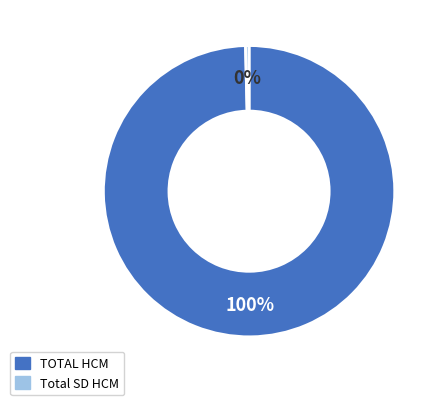

The Total SD HCM slice represents 0% of the pie. True or false?

True